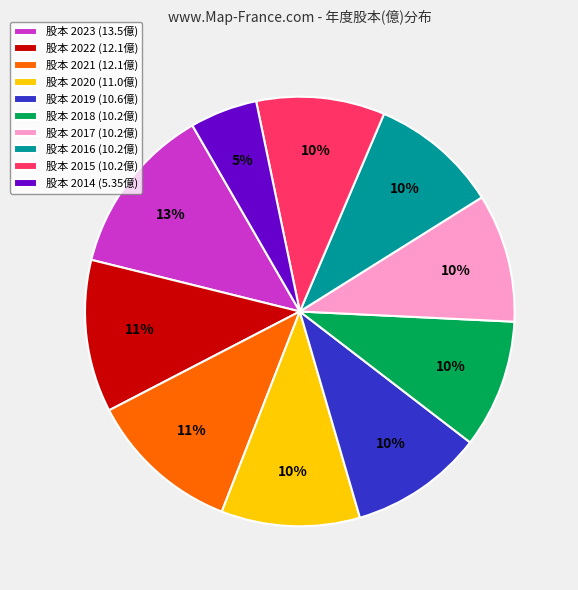

To the nearest percent, what is the average slice percentage?

10%